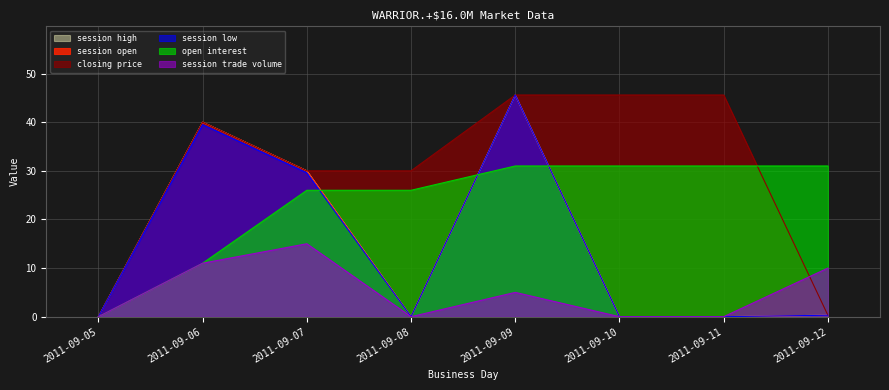

Which series has the largest total across all categories?

closing price